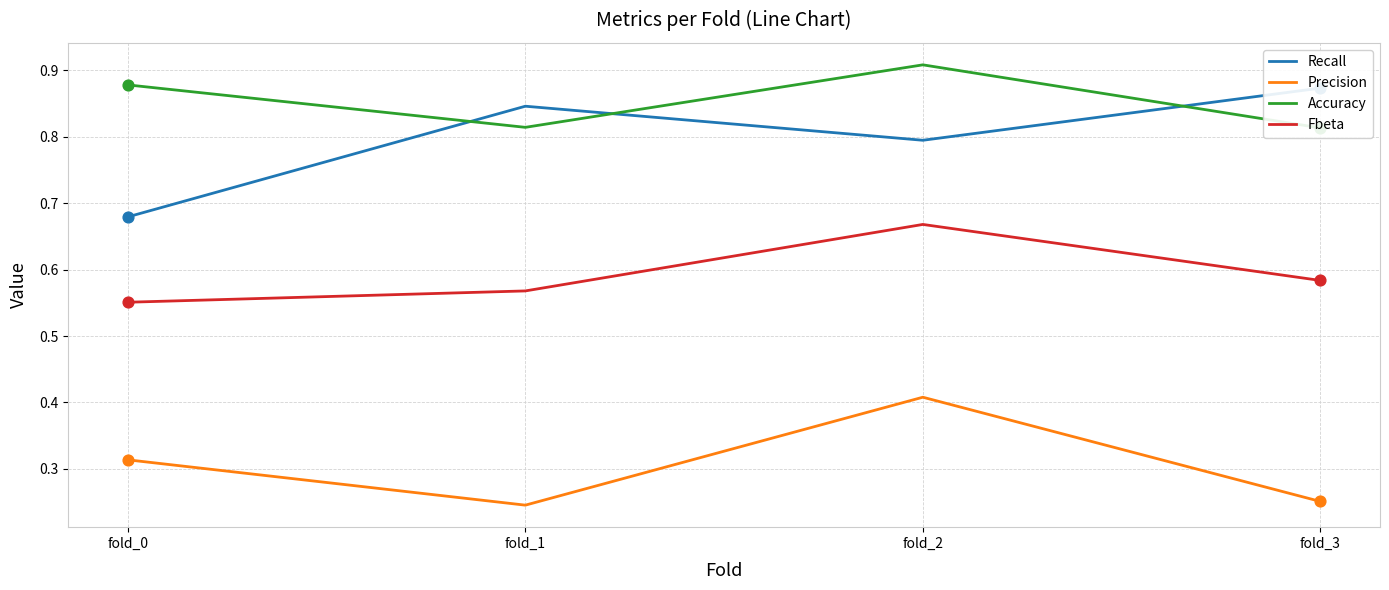

Which series has the largest total across all categories?

Accuracy